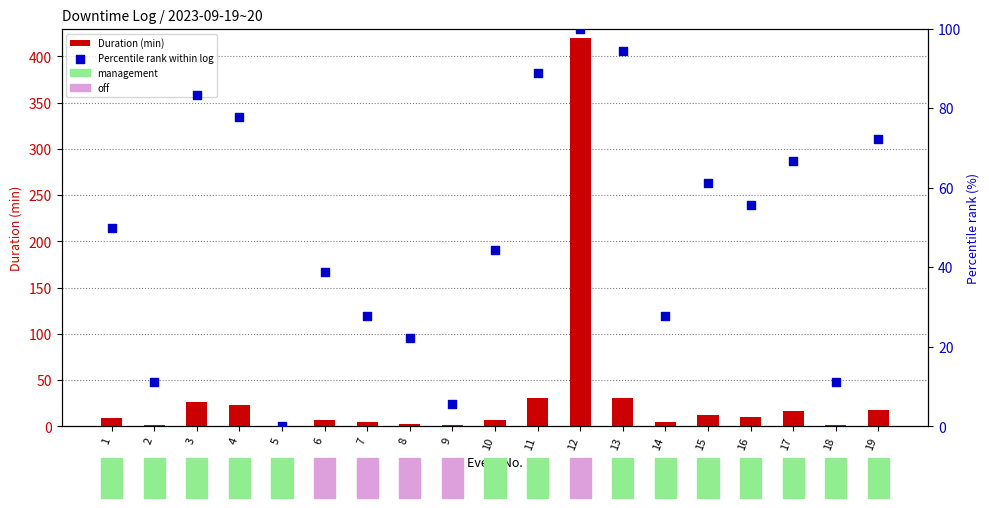

What is the total value across all series at 15?

73.1